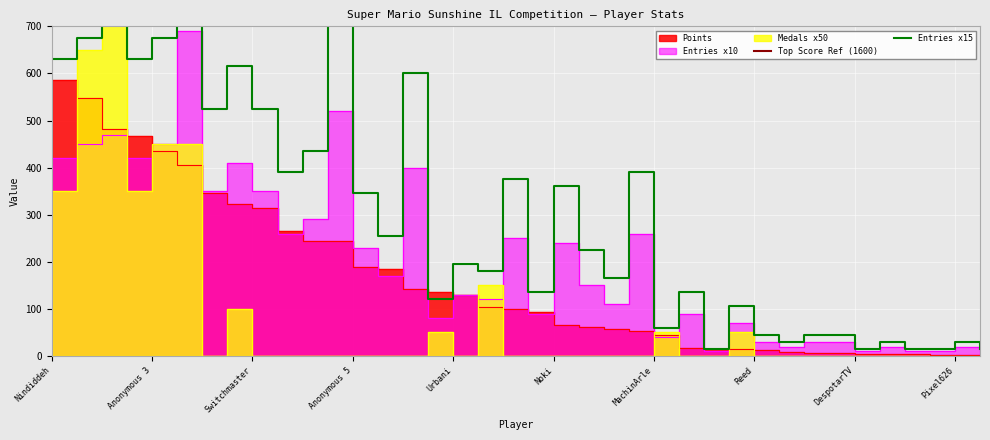

What is the label of the 2nd point from the right?

Pixel626